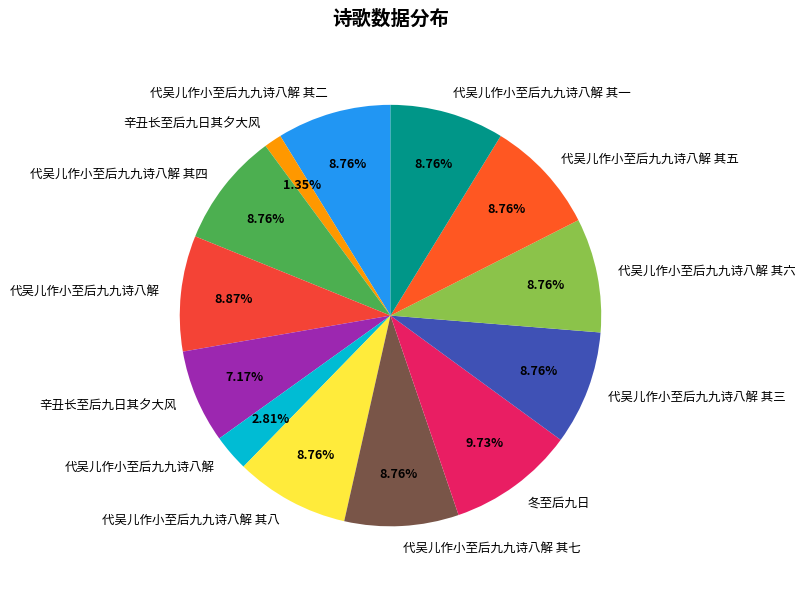

To the nearest percent, what is the difference between the largest and smallest slice percentages?

8%